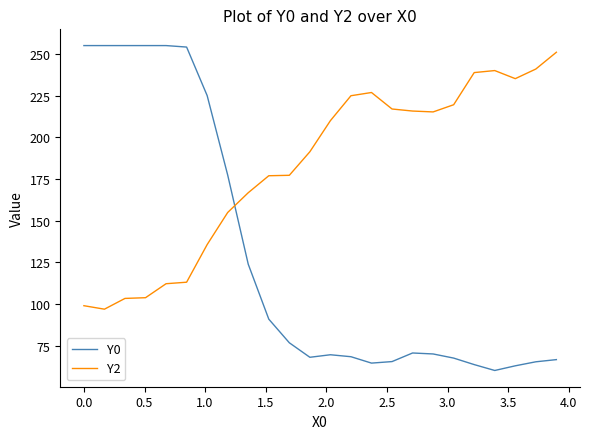

At how many categories does at least one series exceed 168?

23